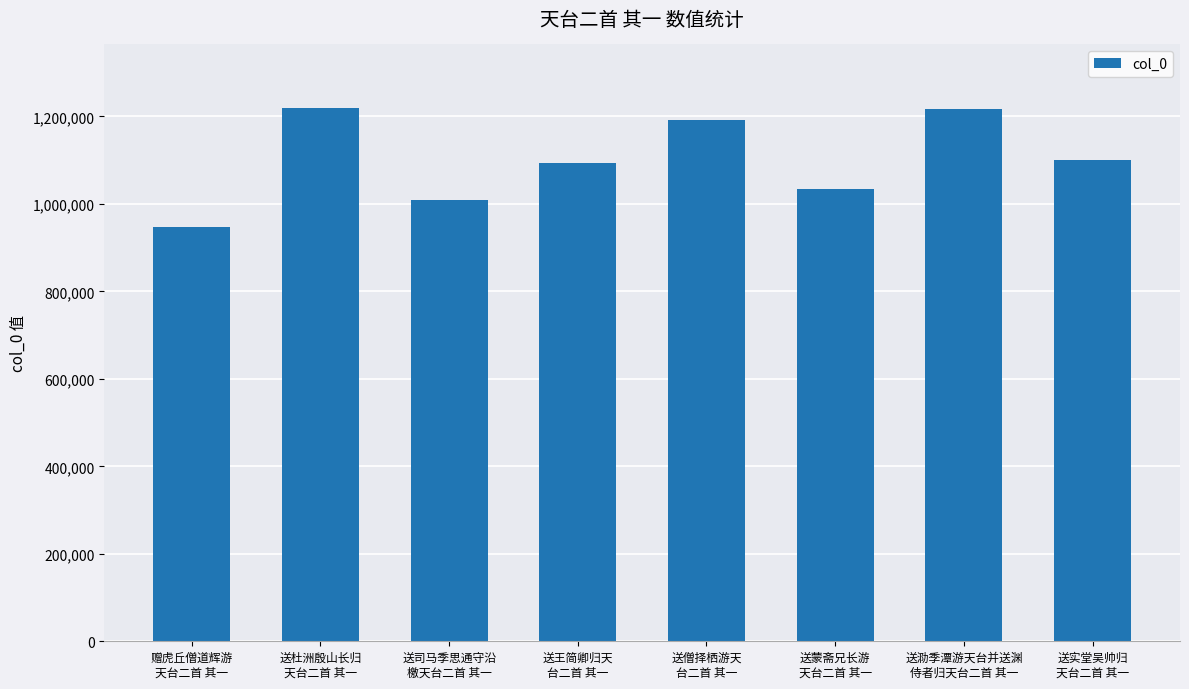

What is the label of the 2nd bar from the right?

送泐季潭游天台并送渊
侍者归天台二首 其一